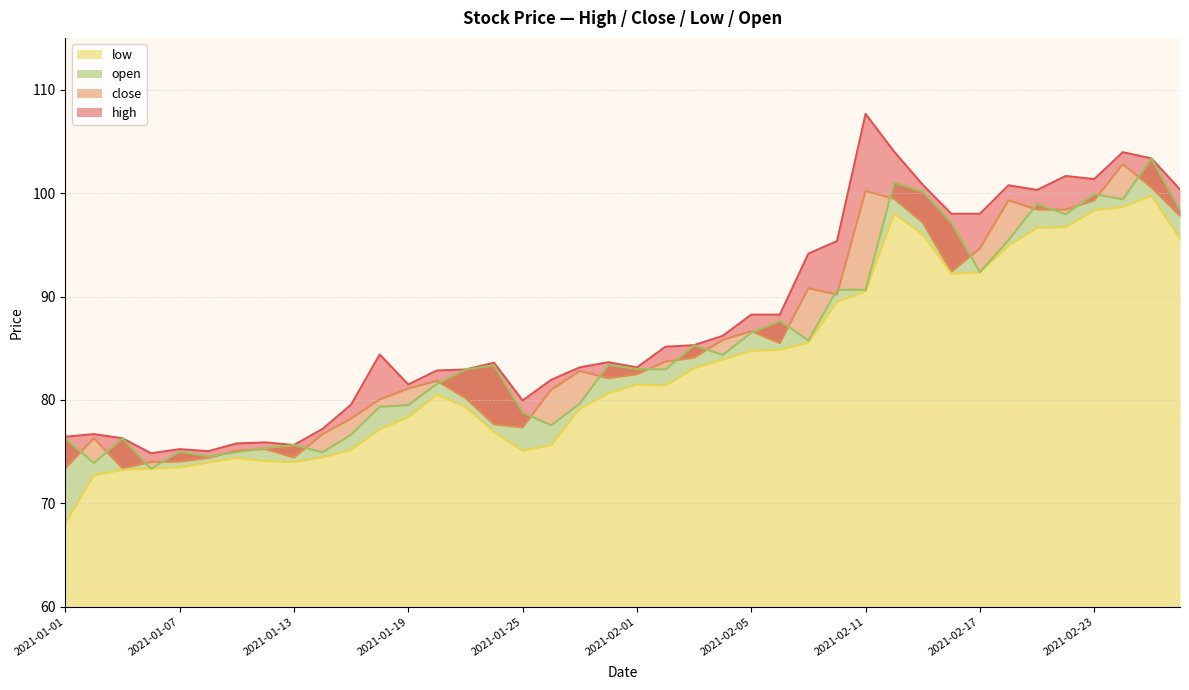

Does the chart have visible grid lines?

Yes